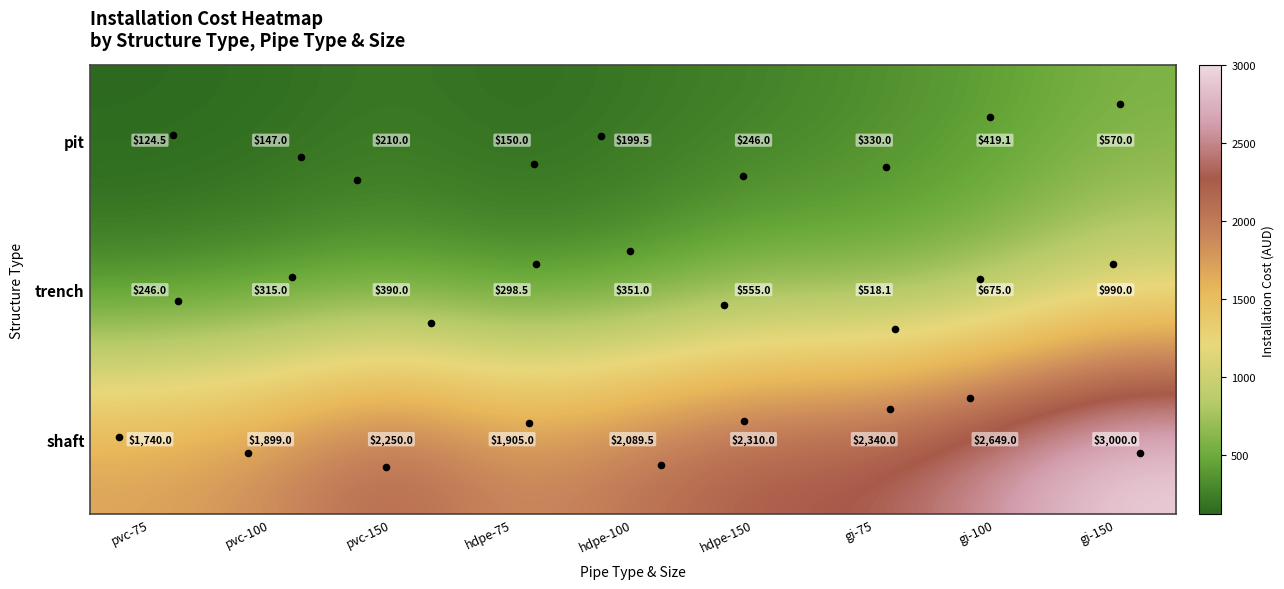

What is the difference between the maximum and second lowest values in the shaft series?

1101.0